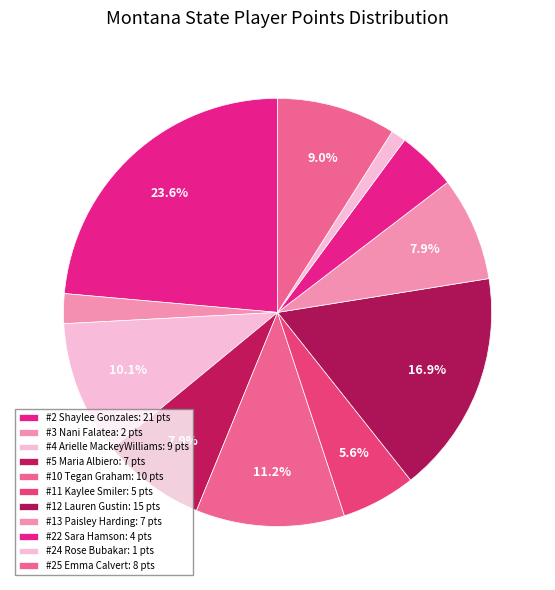

Does any single category account for the majority?

No